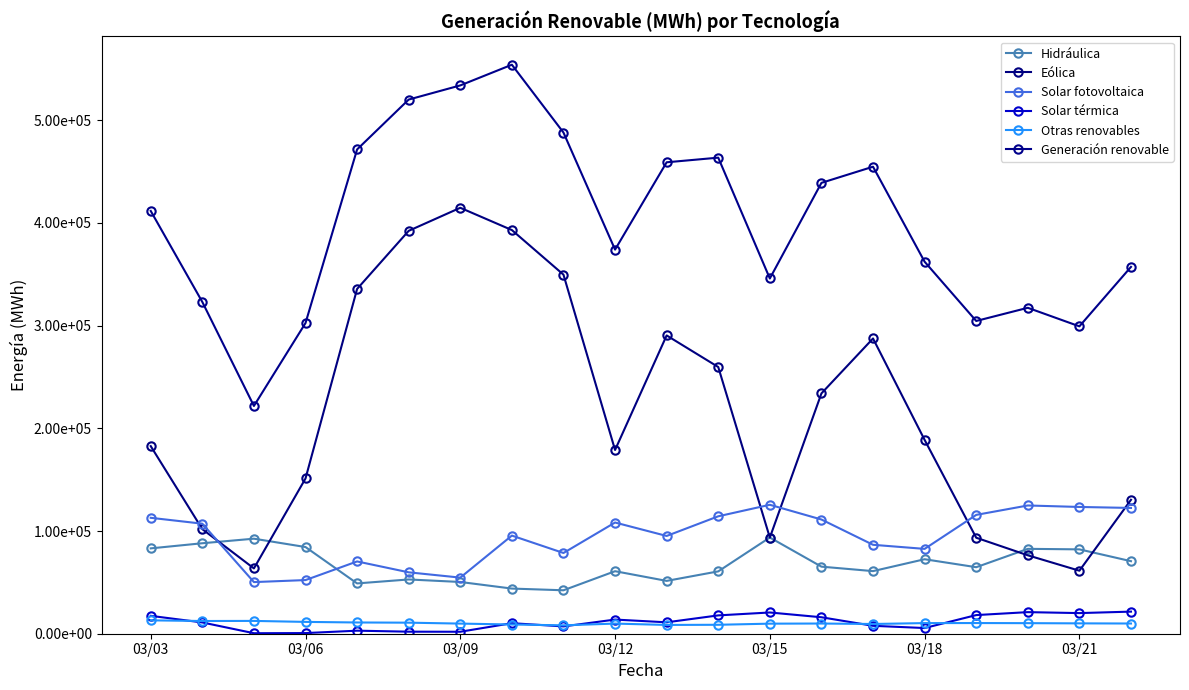

Does the chart have visible grid lines?

No